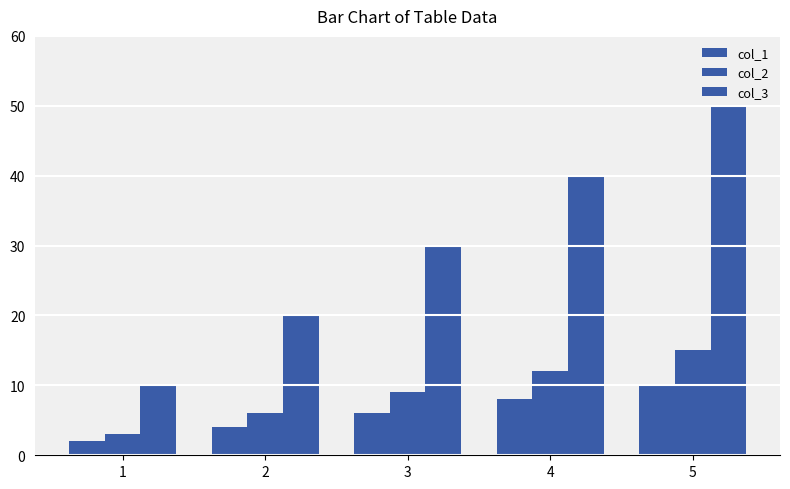

The col_2 series shows 6 at 2. True or false?

True